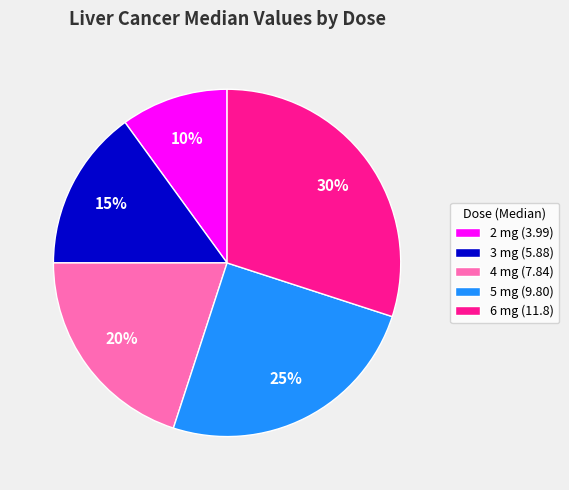

How many segments does this pie chart have?

5